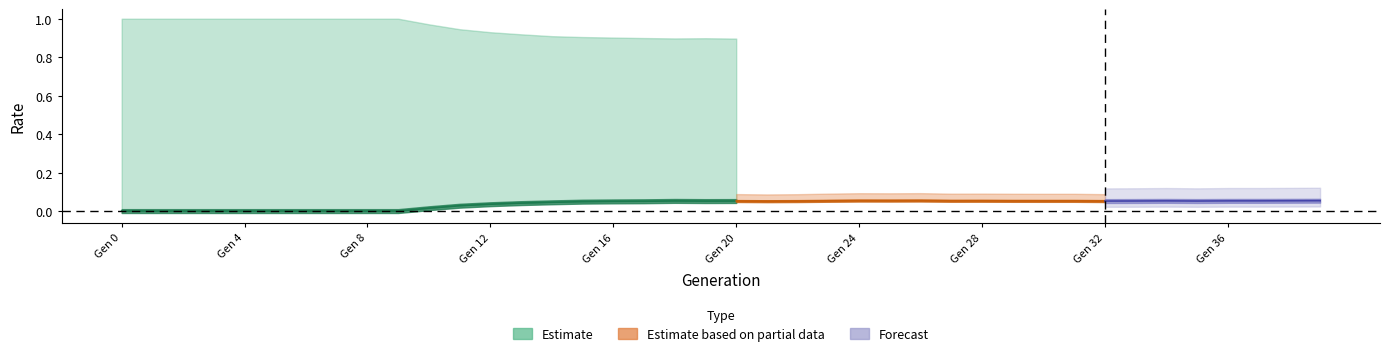

What is the sum of all rate_drive values?

1.5